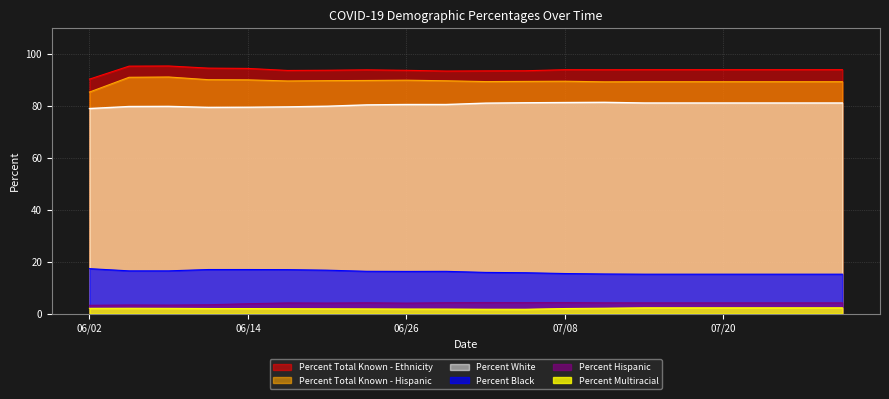

How many lines are shown in the chart?

6